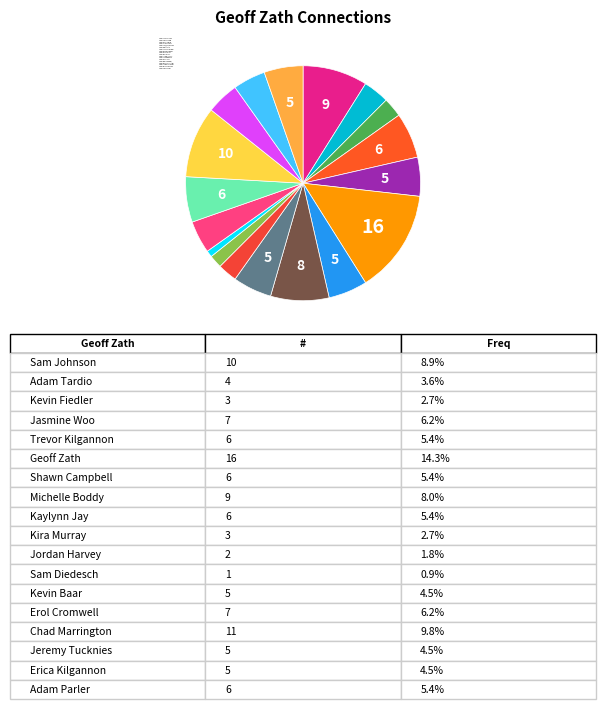

How many slices are in this pie chart?

18